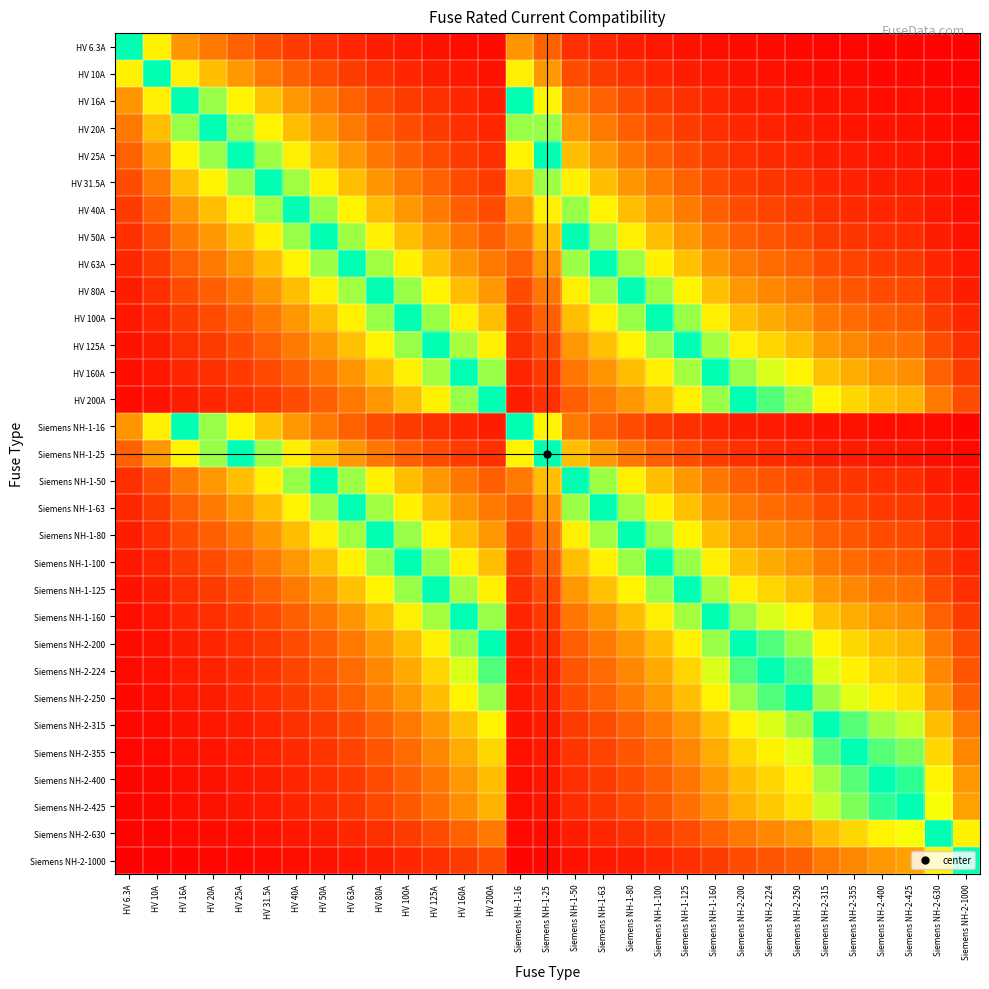

Reading left to right, what are all the values shown in this chart?

HV 6.3A: HV 6.3A=1.0	HV 10A=0.6	HV 16A=0.4	HV 20A=0.3	HV 25A=0.3	HV 31.5A=0.2	HV 40A=0.2	HV 50A=0.1	HV 63A=0.1	HV 80A=0.1	HV 100A=0.1	HV 125A=0.1	HV 160A=0.0	HV 200A=0.0	Siemens NH-1-16=0.4	Siemens NH-1-25=0.3	Siemens NH-1-50=0.1	Siemens NH-1-63=0.1	Siemens NH-1-80=0.1	Siemens NH-1-100=0.1	Siemens NH-1-125=0.1	Siemens NH-1-160=0.0	Siemens NH-2-200=0.0	Siemens NH-2-224=0.0	Siemens NH-2-250=0.0	Siemens NH-2-315=0.0	Siemens NH-2-355=0.0	Siemens NH-2-400=0.0	Siemens NH-2-425=0.0	Siemens NH-2-630=0.0	Siemens NH-2-1000=0.0
HV 10A: HV 6.3A=0.6	HV 10A=1.0	HV 16A=0.6	HV 20A=0.5	HV 25A=0.4	HV 31.5A=0.3	HV 40A=0.2	HV 50A=0.2	HV 63A=0.2	HV 80A=0.1	HV 100A=0.1	HV 125A=0.1	HV 160A=0.1	HV 200A=0.1	Siemens NH-1-16=0.6	Siemens NH-1-25=0.4	Siemens NH-1-50=0.2	Siemens NH-1-63=0.2	Siemens NH-1-80=0.1	Siemens NH-1-100=0.1	Siemens NH-1-125=0.1	Siemens NH-1-160=0.1	Siemens NH-2-200=0.1	Siemens NH-2-224=0.0	Siemens NH-2-250=0.0	Siemens NH-2-315=0.0	Siemens NH-2-355=0.0	Siemens NH-2-400=0.0	Siemens NH-2-425=0.0	Siemens NH-2-630=0.0	Siemens NH-2-1000=0.0
HV 16A: HV 6.3A=0.4	HV 10A=0.6	HV 16A=1.0	HV 20A=0.8	HV 25A=0.6	HV 31.5A=0.5	HV 40A=0.4	HV 50A=0.3	HV 63A=0.3	HV 80A=0.2	HV 100A=0.2	HV 125A=0.1	HV 160A=0.1	HV 200A=0.1	Siemens NH-1-16=1.0	Siemens NH-1-25=0.6	Siemens NH-1-50=0.3	Siemens NH-1-63=0.3	Siemens NH-1-80=0.2	Siemens NH-1-100=0.2	Siemens NH-1-125=0.1	Siemens NH-1-160=0.1	Siemens NH-2-200=0.1	Siemens NH-2-224=0.1	Siemens NH-2-250=0.1	Siemens NH-2-315=0.1	Siemens NH-2-355=0.0	Siemens NH-2-400=0.0	Siemens NH-2-425=0.0	Siemens NH-2-630=0.0	Siemens NH-2-1000=0.0
HV 20A: HV 6.3A=0.3	HV 10A=0.5	HV 16A=0.8	HV 20A=1.0	HV 25A=0.8	HV 31.5A=0.6	HV 40A=0.5	HV 50A=0.4	HV 63A=0.3	HV 80A=0.2	HV 100A=0.2	HV 125A=0.2	HV 160A=0.1	HV 200A=0.1	Siemens NH-1-16=0.8	Siemens NH-1-25=0.8	Siemens NH-1-50=0.4	Siemens NH-1-63=0.3	Siemens NH-1-80=0.2	Siemens NH-1-100=0.2	Siemens NH-1-125=0.2	Siemens NH-1-160=0.1	Siemens NH-2-200=0.1	Siemens NH-2-224=0.1	Siemens NH-2-250=0.1	Siemens NH-2-315=0.1	Siemens NH-2-355=0.1	Siemens NH-2-400=0.1	Siemens NH-2-425=0.0	Siemens NH-2-630=0.0	Siemens NH-2-1000=0.0
HV 25A: HV 6.3A=0.3	HV 10A=0.4	HV 16A=0.6	HV 20A=0.8	HV 25A=1.0	HV 31.5A=0.8	HV 40A=0.6	HV 50A=0.5	HV 63A=0.4	HV 80A=0.3	HV 100A=0.2	HV 125A=0.2	HV 160A=0.2	HV 200A=0.1	Siemens NH-1-16=0.6	Siemens NH-1-25=1.0	Siemens NH-1-50=0.5	Siemens NH-1-63=0.4	Siemens NH-1-80=0.3	Siemens NH-1-100=0.2	Siemens NH-1-125=0.2	Siemens NH-1-160=0.2	Siemens NH-2-200=0.1	Siemens NH-2-224=0.1	Siemens NH-2-250=0.1	Siemens NH-2-315=0.1	Siemens NH-2-355=0.1	Siemens NH-2-400=0.1	Siemens NH-2-425=0.1	Siemens NH-2-630=0.0	Siemens NH-2-1000=0.0
HV 31.5A: HV 6.3A=0.2	HV 10A=0.3	HV 16A=0.5	HV 20A=0.6	HV 25A=0.8	HV 31.5A=1.0	HV 40A=0.8	HV 50A=0.6	HV 63A=0.5	HV 80A=0.4	HV 100A=0.3	HV 125A=0.3	HV 160A=0.2	HV 200A=0.2	Siemens NH-1-16=0.5	Siemens NH-1-25=0.8	Siemens NH-1-50=0.6	Siemens NH-1-63=0.5	Siemens NH-1-80=0.4	Siemens NH-1-100=0.3	Siemens NH-1-125=0.3	Siemens NH-1-160=0.2	Siemens NH-2-200=0.2	Siemens NH-2-224=0.1	Siemens NH-2-250=0.1	Siemens NH-2-315=0.1	Siemens NH-2-355=0.1	Siemens NH-2-400=0.1	Siemens NH-2-425=0.1	Siemens NH-2-630=0.1	Siemens NH-2-1000=0.0
HV 40A: HV 6.3A=0.2	HV 10A=0.2	HV 16A=0.4	HV 20A=0.5	HV 25A=0.6	HV 31.5A=0.8	HV 40A=1.0	HV 50A=0.8	HV 63A=0.6	HV 80A=0.5	HV 100A=0.4	HV 125A=0.3	HV 160A=0.2	HV 200A=0.2	Siemens NH-1-16=0.4	Siemens NH-1-25=0.6	Siemens NH-1-50=0.8	Siemens NH-1-63=0.6	Siemens NH-1-80=0.5	Siemens NH-1-100=0.4	Siemens NH-1-125=0.3	Siemens NH-1-160=0.2	Siemens NH-2-200=0.2	Siemens NH-2-224=0.2	Siemens NH-2-250=0.2	Siemens NH-2-315=0.1	Siemens NH-2-355=0.1	Siemens NH-2-400=0.1	Siemens NH-2-425=0.1	Siemens NH-2-630=0.1	Siemens NH-2-1000=0.0
HV 50A: HV 6.3A=0.1	HV 10A=0.2	HV 16A=0.3	HV 20A=0.4	HV 25A=0.5	HV 31.5A=0.6	HV 40A=0.8	HV 50A=1.0	HV 63A=0.8	HV 80A=0.6	HV 100A=0.5	HV 125A=0.4	HV 160A=0.3	HV 200A=0.2	Siemens NH-1-16=0.3	Siemens NH-1-25=0.5	Siemens NH-1-50=1.0	Siemens NH-1-63=0.8	Siemens NH-1-80=0.6	Siemens NH-1-100=0.5	Siemens NH-1-125=0.4	Siemens NH-1-160=0.3	Siemens NH-2-200=0.2	Siemens NH-2-224=0.2	Siemens NH-2-250=0.2	Siemens NH-2-315=0.2	Siemens NH-2-355=0.1	Siemens NH-2-400=0.1	Siemens NH-2-425=0.1	Siemens NH-2-630=0.1	Siemens NH-2-1000=0.1
HV 63A: HV 6.3A=0.1	HV 10A=0.2	HV 16A=0.3	HV 20A=0.3	HV 25A=0.4	HV 31.5A=0.5	HV 40A=0.6	HV 50A=0.8	HV 63A=1.0	HV 80A=0.8	HV 100A=0.6	HV 125A=0.5	HV 160A=0.4	HV 200A=0.3	Siemens NH-1-16=0.3	Siemens NH-1-25=0.4	Siemens NH-1-50=0.8	Siemens NH-1-63=1.0	Siemens NH-1-80=0.8	Siemens NH-1-100=0.6	Siemens NH-1-125=0.5	Siemens NH-1-160=0.4	Siemens NH-2-200=0.3	Siemens NH-2-224=0.3	Siemens NH-2-250=0.3	Siemens NH-2-315=0.2	Siemens NH-2-355=0.2	Siemens NH-2-400=0.2	Siemens NH-2-425=0.1	Siemens NH-2-630=0.1	Siemens NH-2-1000=0.1
HV 80A: HV 6.3A=0.1	HV 10A=0.1	HV 16A=0.2	HV 20A=0.2	HV 25A=0.3	HV 31.5A=0.4	HV 40A=0.5	HV 50A=0.6	HV 63A=0.8	HV 80A=1.0	HV 100A=0.8	HV 125A=0.6	HV 160A=0.5	HV 200A=0.4	Siemens NH-1-16=0.2	Siemens NH-1-25=0.3	Siemens NH-1-50=0.6	Siemens NH-1-63=0.8	Siemens NH-1-80=1.0	Siemens NH-1-100=0.8	Siemens NH-1-125=0.6	Siemens NH-1-160=0.5	Siemens NH-2-200=0.4	Siemens NH-2-224=0.4	Siemens NH-2-250=0.3	Siemens NH-2-315=0.3	Siemens NH-2-355=0.2	Siemens NH-2-400=0.2	Siemens NH-2-425=0.2	Siemens NH-2-630=0.1	Siemens NH-2-1000=0.1
HV 100A: HV 6.3A=0.1	HV 10A=0.1	HV 16A=0.2	HV 20A=0.2	HV 25A=0.2	HV 31.5A=0.3	HV 40A=0.4	HV 50A=0.5	HV 63A=0.6	HV 80A=0.8	HV 100A=1.0	HV 125A=0.8	HV 160A=0.6	HV 200A=0.5	Siemens NH-1-16=0.2	Siemens NH-1-25=0.2	Siemens NH-1-50=0.5	Siemens NH-1-63=0.6	Siemens NH-1-80=0.8	Siemens NH-1-100=1.0	Siemens NH-1-125=0.8	Siemens NH-1-160=0.6	Siemens NH-2-200=0.5	Siemens NH-2-224=0.4	Siemens NH-2-250=0.4	Siemens NH-2-315=0.3	Siemens NH-2-355=0.3	Siemens NH-2-400=0.2	Siemens NH-2-425=0.2	Siemens NH-2-630=0.2	Siemens NH-2-1000=0.1
HV 125A: HV 6.3A=0.1	HV 10A=0.1	HV 16A=0.1	HV 20A=0.2	HV 25A=0.2	HV 31.5A=0.3	HV 40A=0.3	HV 50A=0.4	HV 63A=0.5	HV 80A=0.6	HV 100A=0.8	HV 125A=1.0	HV 160A=0.8	HV 200A=0.6	Siemens NH-1-16=0.1	Siemens NH-1-25=0.2	Siemens NH-1-50=0.4	Siemens NH-1-63=0.5	Siemens NH-1-80=0.6	Siemens NH-1-100=0.8	Siemens NH-1-125=1.0	Siemens NH-1-160=0.8	Siemens NH-2-200=0.6	Siemens NH-2-224=0.6	Siemens NH-2-250=0.5	Siemens NH-2-315=0.4	Siemens NH-2-355=0.4	Siemens NH-2-400=0.3	Siemens NH-2-425=0.3	Siemens NH-2-630=0.2	Siemens NH-2-1000=0.1
HV 160A: HV 6.3A=0.0	HV 10A=0.1	HV 16A=0.1	HV 20A=0.1	HV 25A=0.2	HV 31.5A=0.2	HV 40A=0.2	HV 50A=0.3	HV 63A=0.4	HV 80A=0.5	HV 100A=0.6	HV 125A=0.8	HV 160A=1.0	HV 200A=0.8	Siemens NH-1-16=0.1	Siemens NH-1-25=0.2	Siemens NH-1-50=0.3	Siemens NH-1-63=0.4	Siemens NH-1-80=0.5	Siemens NH-1-100=0.6	Siemens NH-1-125=0.8	Siemens NH-1-160=1.0	Siemens NH-2-200=0.8	Siemens NH-2-224=0.7	Siemens NH-2-250=0.6	Siemens NH-2-315=0.5	Siemens NH-2-355=0.5	Siemens NH-2-400=0.4	Siemens NH-2-425=0.4	Siemens NH-2-630=0.3	Siemens NH-2-1000=0.2
HV 200A: HV 6.3A=0.0	HV 10A=0.1	HV 16A=0.1	HV 20A=0.1	HV 25A=0.1	HV 31.5A=0.2	HV 40A=0.2	HV 50A=0.2	HV 63A=0.3	HV 80A=0.4	HV 100A=0.5	HV 125A=0.6	HV 160A=0.8	HV 200A=1.0	Siemens NH-1-16=0.1	Siemens NH-1-25=0.1	Siemens NH-1-50=0.2	Siemens NH-1-63=0.3	Siemens NH-1-80=0.4	Siemens NH-1-100=0.5	Siemens NH-1-125=0.6	Siemens NH-1-160=0.8	Siemens NH-2-200=1.0	Siemens NH-2-224=0.9	Siemens NH-2-250=0.8	Siemens NH-2-315=0.6	Siemens NH-2-355=0.6	Siemens NH-2-400=0.5	Siemens NH-2-425=0.5	Siemens NH-2-630=0.3	Siemens NH-2-1000=0.2
Siemens NH-1-16: HV 6.3A=0.4	HV 10A=0.6	HV 16A=1.0	HV 20A=0.8	HV 25A=0.6	HV 31.5A=0.5	HV 40A=0.4	HV 50A=0.3	HV 63A=0.3	HV 80A=0.2	HV 100A=0.2	HV 125A=0.1	HV 160A=0.1	HV 200A=0.1	Siemens NH-1-16=1.0	Siemens NH-1-25=0.6	Siemens NH-1-50=0.3	Siemens NH-1-63=0.3	Siemens NH-1-80=0.2	Siemens NH-1-100=0.2	Siemens NH-1-125=0.1	Siemens NH-1-160=0.1	Siemens NH-2-200=0.1	Siemens NH-2-224=0.1	Siemens NH-2-250=0.1	Siemens NH-2-315=0.1	Siemens NH-2-355=0.0	Siemens NH-2-400=0.0	Siemens NH-2-425=0.0	Siemens NH-2-630=0.0	Siemens NH-2-1000=0.0
Siemens NH-1-25: HV 6.3A=0.3	HV 10A=0.4	HV 16A=0.6	HV 20A=0.8	HV 25A=1.0	HV 31.5A=0.8	HV 40A=0.6	HV 50A=0.5	HV 63A=0.4	HV 80A=0.3	HV 100A=0.2	HV 125A=0.2	HV 160A=0.2	HV 200A=0.1	Siemens NH-1-16=0.6	Siemens NH-1-25=1.0	Siemens NH-1-50=0.5	Siemens NH-1-63=0.4	Siemens NH-1-80=0.3	Siemens NH-1-100=0.2	Siemens NH-1-125=0.2	Siemens NH-1-160=0.2	Siemens NH-2-200=0.1	Siemens NH-2-224=0.1	Siemens NH-2-250=0.1	Siemens NH-2-315=0.1	Siemens NH-2-355=0.1	Siemens NH-2-400=0.1	Siemens NH-2-425=0.1	Siemens NH-2-630=0.0	Siemens NH-2-1000=0.0
Siemens NH-1-50: HV 6.3A=0.1	HV 10A=0.2	HV 16A=0.3	HV 20A=0.4	HV 25A=0.5	HV 31.5A=0.6	HV 40A=0.8	HV 50A=1.0	HV 63A=0.8	HV 80A=0.6	HV 100A=0.5	HV 125A=0.4	HV 160A=0.3	HV 200A=0.2	Siemens NH-1-16=0.3	Siemens NH-1-25=0.5	Siemens NH-1-50=1.0	Siemens NH-1-63=0.8	Siemens NH-1-80=0.6	Siemens NH-1-100=0.5	Siemens NH-1-125=0.4	Siemens NH-1-160=0.3	Siemens NH-2-200=0.2	Siemens NH-2-224=0.2	Siemens NH-2-250=0.2	Siemens NH-2-315=0.2	Siemens NH-2-355=0.1	Siemens NH-2-400=0.1	Siemens NH-2-425=0.1	Siemens NH-2-630=0.1	Siemens NH-2-1000=0.1
Siemens NH-1-63: HV 6.3A=0.1	HV 10A=0.2	HV 16A=0.3	HV 20A=0.3	HV 25A=0.4	HV 31.5A=0.5	HV 40A=0.6	HV 50A=0.8	HV 63A=1.0	HV 80A=0.8	HV 100A=0.6	HV 125A=0.5	HV 160A=0.4	HV 200A=0.3	Siemens NH-1-16=0.3	Siemens NH-1-25=0.4	Siemens NH-1-50=0.8	Siemens NH-1-63=1.0	Siemens NH-1-80=0.8	Siemens NH-1-100=0.6	Siemens NH-1-125=0.5	Siemens NH-1-160=0.4	Siemens NH-2-200=0.3	Siemens NH-2-224=0.3	Siemens NH-2-250=0.3	Siemens NH-2-315=0.2	Siemens NH-2-355=0.2	Siemens NH-2-400=0.2	Siemens NH-2-425=0.1	Siemens NH-2-630=0.1	Siemens NH-2-1000=0.1
Siemens NH-1-80: HV 6.3A=0.1	HV 10A=0.1	HV 16A=0.2	HV 20A=0.2	HV 25A=0.3	HV 31.5A=0.4	HV 40A=0.5	HV 50A=0.6	HV 63A=0.8	HV 80A=1.0	HV 100A=0.8	HV 125A=0.6	HV 160A=0.5	HV 200A=0.4	Siemens NH-1-16=0.2	Siemens NH-1-25=0.3	Siemens NH-1-50=0.6	Siemens NH-1-63=0.8	Siemens NH-1-80=1.0	Siemens NH-1-100=0.8	Siemens NH-1-125=0.6	Siemens NH-1-160=0.5	Siemens NH-2-200=0.4	Siemens NH-2-224=0.4	Siemens NH-2-250=0.3	Siemens NH-2-315=0.3	Siemens NH-2-355=0.2	Siemens NH-2-400=0.2	Siemens NH-2-425=0.2	Siemens NH-2-630=0.1	Siemens NH-2-1000=0.1
Siemens NH-1-100: HV 6.3A=0.1	HV 10A=0.1	HV 16A=0.2	HV 20A=0.2	HV 25A=0.2	HV 31.5A=0.3	HV 40A=0.4	HV 50A=0.5	HV 63A=0.6	HV 80A=0.8	HV 100A=1.0	HV 125A=0.8	HV 160A=0.6	HV 200A=0.5	Siemens NH-1-16=0.2	Siemens NH-1-25=0.2	Siemens NH-1-50=0.5	Siemens NH-1-63=0.6	Siemens NH-1-80=0.8	Siemens NH-1-100=1.0	Siemens NH-1-125=0.8	Siemens NH-1-160=0.6	Siemens NH-2-200=0.5	Siemens NH-2-224=0.4	Siemens NH-2-250=0.4	Siemens NH-2-315=0.3	Siemens NH-2-355=0.3	Siemens NH-2-400=0.2	Siemens NH-2-425=0.2	Siemens NH-2-630=0.2	Siemens NH-2-1000=0.1
Siemens NH-1-125: HV 6.3A=0.1	HV 10A=0.1	HV 16A=0.1	HV 20A=0.2	HV 25A=0.2	HV 31.5A=0.3	HV 40A=0.3	HV 50A=0.4	HV 63A=0.5	HV 80A=0.6	HV 100A=0.8	HV 125A=1.0	HV 160A=0.8	HV 200A=0.6	Siemens NH-1-16=0.1	Siemens NH-1-25=0.2	Siemens NH-1-50=0.4	Siemens NH-1-63=0.5	Siemens NH-1-80=0.6	Siemens NH-1-100=0.8	Siemens NH-1-125=1.0	Siemens NH-1-160=0.8	Siemens NH-2-200=0.6	Siemens NH-2-224=0.6	Siemens NH-2-250=0.5	Siemens NH-2-315=0.4	Siemens NH-2-355=0.4	Siemens NH-2-400=0.3	Siemens NH-2-425=0.3	Siemens NH-2-630=0.2	Siemens NH-2-1000=0.1
Siemens NH-1-160: HV 6.3A=0.0	HV 10A=0.1	HV 16A=0.1	HV 20A=0.1	HV 25A=0.2	HV 31.5A=0.2	HV 40A=0.2	HV 50A=0.3	HV 63A=0.4	HV 80A=0.5	HV 100A=0.6	HV 125A=0.8	HV 160A=1.0	HV 200A=0.8	Siemens NH-1-16=0.1	Siemens NH-1-25=0.2	Siemens NH-1-50=0.3	Siemens NH-1-63=0.4	Siemens NH-1-80=0.5	Siemens NH-1-100=0.6	Siemens NH-1-125=0.8	Siemens NH-1-160=1.0	Siemens NH-2-200=0.8	Siemens NH-2-224=0.7	Siemens NH-2-250=0.6	Siemens NH-2-315=0.5	Siemens NH-2-355=0.5	Siemens NH-2-400=0.4	Siemens NH-2-425=0.4	Siemens NH-2-630=0.3	Siemens NH-2-1000=0.2
Siemens NH-2-200: HV 6.3A=0.0	HV 10A=0.1	HV 16A=0.1	HV 20A=0.1	HV 25A=0.1	HV 31.5A=0.2	HV 40A=0.2	HV 50A=0.2	HV 63A=0.3	HV 80A=0.4	HV 100A=0.5	HV 125A=0.6	HV 160A=0.8	HV 200A=1.0	Siemens NH-1-16=0.1	Siemens NH-1-25=0.1	Siemens NH-1-50=0.2	Siemens NH-1-63=0.3	Siemens NH-1-80=0.4	Siemens NH-1-100=0.5	Siemens NH-1-125=0.6	Siemens NH-1-160=0.8	Siemens NH-2-200=1.0	Siemens NH-2-224=0.9	Siemens NH-2-250=0.8	Siemens NH-2-315=0.6	Siemens NH-2-355=0.6	Siemens NH-2-400=0.5	Siemens NH-2-425=0.5	Siemens NH-2-630=0.3	Siemens NH-2-1000=0.2
Siemens NH-2-224: HV 6.3A=0.0	HV 10A=0.0	HV 16A=0.1	HV 20A=0.1	HV 25A=0.1	HV 31.5A=0.1	HV 40A=0.2	HV 50A=0.2	HV 63A=0.3	HV 80A=0.4	HV 100A=0.4	HV 125A=0.6	HV 160A=0.7	HV 200A=0.9	Siemens NH-1-16=0.1	Siemens NH-1-25=0.1	Siemens NH-1-50=0.2	Siemens NH-1-63=0.3	Siemens NH-1-80=0.4	Siemens NH-1-100=0.4	Siemens NH-1-125=0.6	Siemens NH-1-160=0.7	Siemens NH-2-200=0.9	Siemens NH-2-224=1.0	Siemens NH-2-250=0.9	Siemens NH-2-315=0.7	Siemens NH-2-355=0.6	Siemens NH-2-400=0.6	Siemens NH-2-425=0.5	Siemens NH-2-630=0.4	Siemens NH-2-1000=0.2
Siemens NH-2-250: HV 6.3A=0.0	HV 10A=0.0	HV 16A=0.1	HV 20A=0.1	HV 25A=0.1	HV 31.5A=0.1	HV 40A=0.2	HV 50A=0.2	HV 63A=0.3	HV 80A=0.3	HV 100A=0.4	HV 125A=0.5	HV 160A=0.6	HV 200A=0.8	Siemens NH-1-16=0.1	Siemens NH-1-25=0.1	Siemens NH-1-50=0.2	Siemens NH-1-63=0.3	Siemens NH-1-80=0.3	Siemens NH-1-100=0.4	Siemens NH-1-125=0.5	Siemens NH-1-160=0.6	Siemens NH-2-200=0.8	Siemens NH-2-224=0.9	Siemens NH-2-250=1.0	Siemens NH-2-315=0.8	Siemens NH-2-355=0.7	Siemens NH-2-400=0.6	Siemens NH-2-425=0.6	Siemens NH-2-630=0.4	Siemens NH-2-1000=0.2
Siemens NH-2-315: HV 6.3A=0.0	HV 10A=0.0	HV 16A=0.1	HV 20A=0.1	HV 25A=0.1	HV 31.5A=0.1	HV 40A=0.1	HV 50A=0.2	HV 63A=0.2	HV 80A=0.3	HV 100A=0.3	HV 125A=0.4	HV 160A=0.5	HV 200A=0.6	Siemens NH-1-16=0.1	Siemens NH-1-25=0.1	Siemens NH-1-50=0.2	Siemens NH-1-63=0.2	Siemens NH-1-80=0.3	Siemens NH-1-100=0.3	Siemens NH-1-125=0.4	Siemens NH-1-160=0.5	Siemens NH-2-200=0.6	Siemens NH-2-224=0.7	Siemens NH-2-250=0.8	Siemens NH-2-315=1.0	Siemens NH-2-355=0.9	Siemens NH-2-400=0.8	Siemens NH-2-425=0.7	Siemens NH-2-630=0.5	Siemens NH-2-1000=0.3
Siemens NH-2-355: HV 6.3A=0.0	HV 10A=0.0	HV 16A=0.0	HV 20A=0.1	HV 25A=0.1	HV 31.5A=0.1	HV 40A=0.1	HV 50A=0.1	HV 63A=0.2	HV 80A=0.2	HV 100A=0.3	HV 125A=0.4	HV 160A=0.5	HV 200A=0.6	Siemens NH-1-16=0.0	Siemens NH-1-25=0.1	Siemens NH-1-50=0.1	Siemens NH-1-63=0.2	Siemens NH-1-80=0.2	Siemens NH-1-100=0.3	Siemens NH-1-125=0.4	Siemens NH-1-160=0.5	Siemens NH-2-200=0.6	Siemens NH-2-224=0.6	Siemens NH-2-250=0.7	Siemens NH-2-315=0.9	Siemens NH-2-355=1.0	Siemens NH-2-400=0.9	Siemens NH-2-425=0.8	Siemens NH-2-630=0.6	Siemens NH-2-1000=0.4
Siemens NH-2-400: HV 6.3A=0.0	HV 10A=0.0	HV 16A=0.0	HV 20A=0.1	HV 25A=0.1	HV 31.5A=0.1	HV 40A=0.1	HV 50A=0.1	HV 63A=0.2	HV 80A=0.2	HV 100A=0.2	HV 125A=0.3	HV 160A=0.4	HV 200A=0.5	Siemens NH-1-16=0.0	Siemens NH-1-25=0.1	Siemens NH-1-50=0.1	Siemens NH-1-63=0.2	Siemens NH-1-80=0.2	Siemens NH-1-100=0.2	Siemens NH-1-125=0.3	Siemens NH-1-160=0.4	Siemens NH-2-200=0.5	Siemens NH-2-224=0.6	Siemens NH-2-250=0.6	Siemens NH-2-315=0.8	Siemens NH-2-355=0.9	Siemens NH-2-400=1.0	Siemens NH-2-425=0.9	Siemens NH-2-630=0.6	Siemens NH-2-1000=0.4
Siemens NH-2-425: HV 6.3A=0.0	HV 10A=0.0	HV 16A=0.0	HV 20A=0.0	HV 25A=0.1	HV 31.5A=0.1	HV 40A=0.1	HV 50A=0.1	HV 63A=0.1	HV 80A=0.2	HV 100A=0.2	HV 125A=0.3	HV 160A=0.4	HV 200A=0.5	Siemens NH-1-16=0.0	Siemens NH-1-25=0.1	Siemens NH-1-50=0.1	Siemens NH-1-63=0.1	Siemens NH-1-80=0.2	Siemens NH-1-100=0.2	Siemens NH-1-125=0.3	Siemens NH-1-160=0.4	Siemens NH-2-200=0.5	Siemens NH-2-224=0.5	Siemens NH-2-250=0.6	Siemens NH-2-315=0.7	Siemens NH-2-355=0.8	Siemens NH-2-400=0.9	Siemens NH-2-425=1.0	Siemens NH-2-630=0.7	Siemens NH-2-1000=0.4
Siemens NH-2-630: HV 6.3A=0.0	HV 10A=0.0	HV 16A=0.0	HV 20A=0.0	HV 25A=0.0	HV 31.5A=0.1	HV 40A=0.1	HV 50A=0.1	HV 63A=0.1	HV 80A=0.1	HV 100A=0.2	HV 125A=0.2	HV 160A=0.3	HV 200A=0.3	Siemens NH-1-16=0.0	Siemens NH-1-25=0.0	Siemens NH-1-50=0.1	Siemens NH-1-63=0.1	Siemens NH-1-80=0.1	Siemens NH-1-100=0.2	Siemens NH-1-125=0.2	Siemens NH-1-160=0.3	Siemens NH-2-200=0.3	Siemens NH-2-224=0.4	Siemens NH-2-250=0.4	Siemens NH-2-315=0.5	Siemens NH-2-355=0.6	Siemens NH-2-400=0.6	Siemens NH-2-425=0.7	Siemens NH-2-630=1.0	Siemens NH-2-1000=0.6
Siemens NH-2-1000: HV 6.3A=0.0	HV 10A=0.0	HV 16A=0.0	HV 20A=0.0	HV 25A=0.0	HV 31.5A=0.0	HV 40A=0.0	HV 50A=0.1	HV 63A=0.1	HV 80A=0.1	HV 100A=0.1	HV 125A=0.1	HV 160A=0.2	HV 200A=0.2	Siemens NH-1-16=0.0	Siemens NH-1-25=0.0	Siemens NH-1-50=0.1	Siemens NH-1-63=0.1	Siemens NH-1-80=0.1	Siemens NH-1-100=0.1	Siemens NH-1-125=0.1	Siemens NH-1-160=0.2	Siemens NH-2-200=0.2	Siemens NH-2-224=0.2	Siemens NH-2-250=0.2	Siemens NH-2-315=0.3	Siemens NH-2-355=0.4	Siemens NH-2-400=0.4	Siemens NH-2-425=0.4	Siemens NH-2-630=0.6	Siemens NH-2-1000=1.0